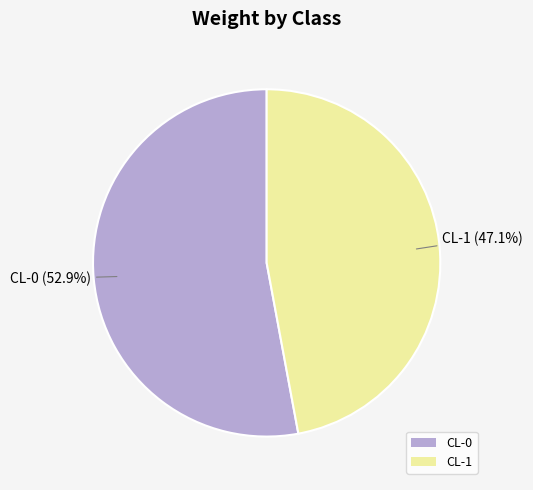

Which category has the smallest portion of the pie?

CL-1